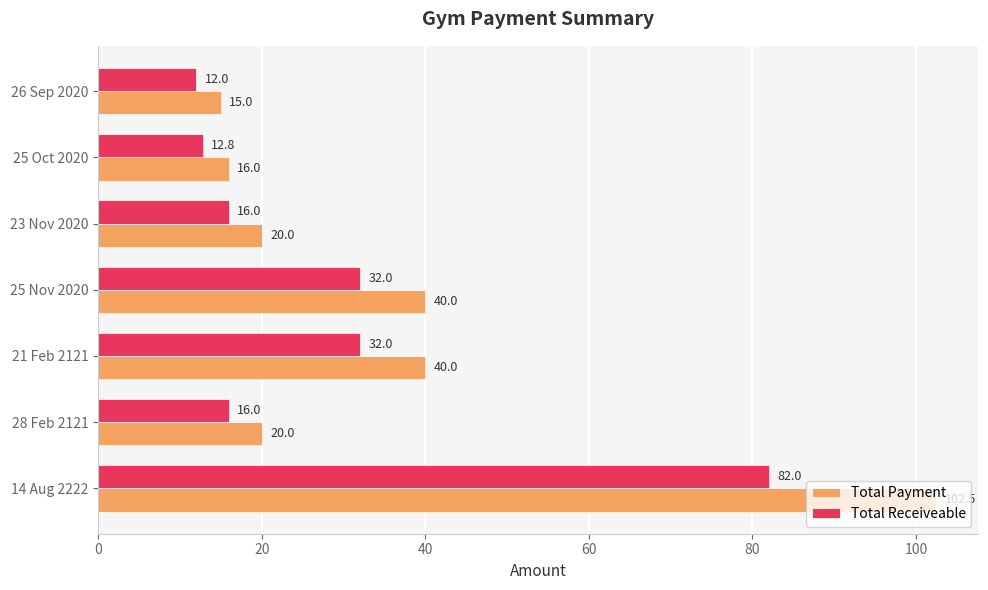

The value of Total Payment at 26 Sep 2020 is 3.3. True or false?

False